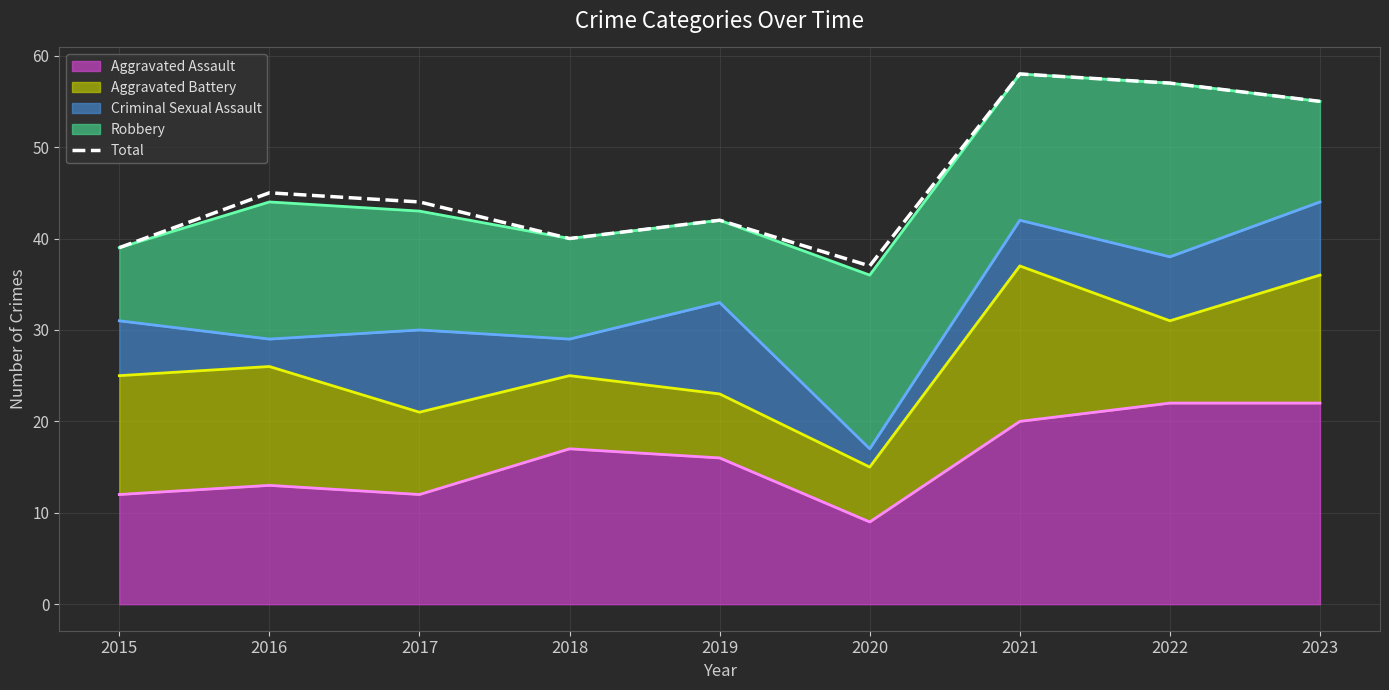

At how many categories does at least one series exceed 33?

9